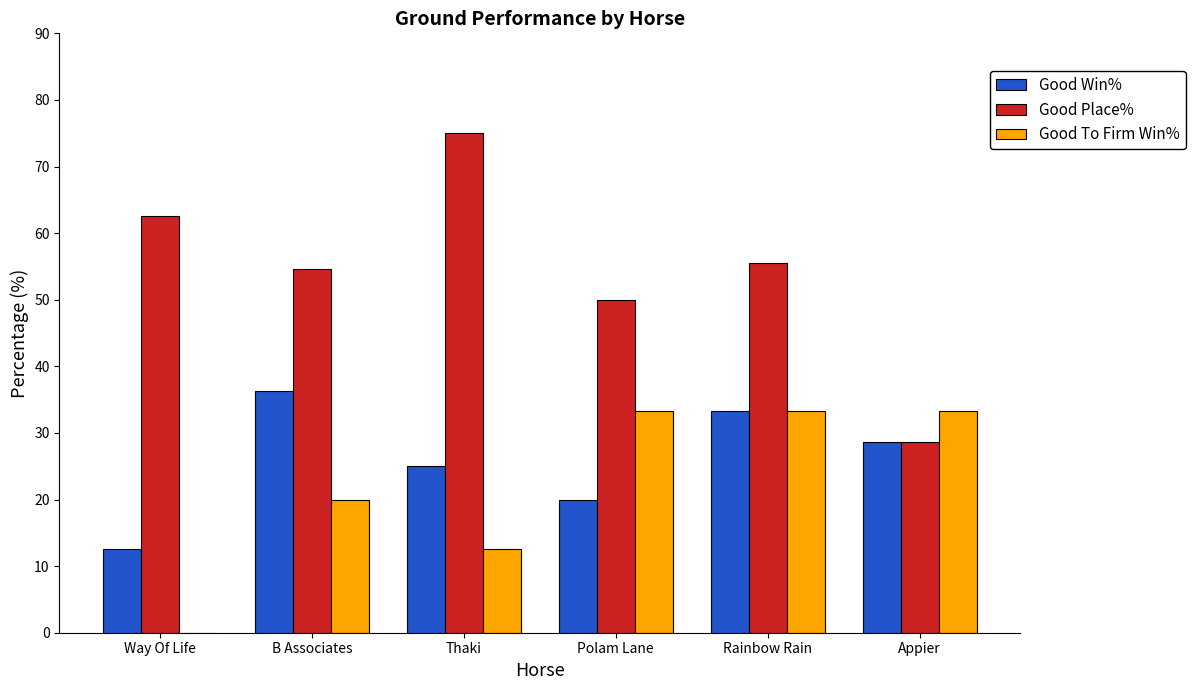

Is the value of Good Place% at Way Of Life greater than the value of Good Win% at B Associates?

Yes